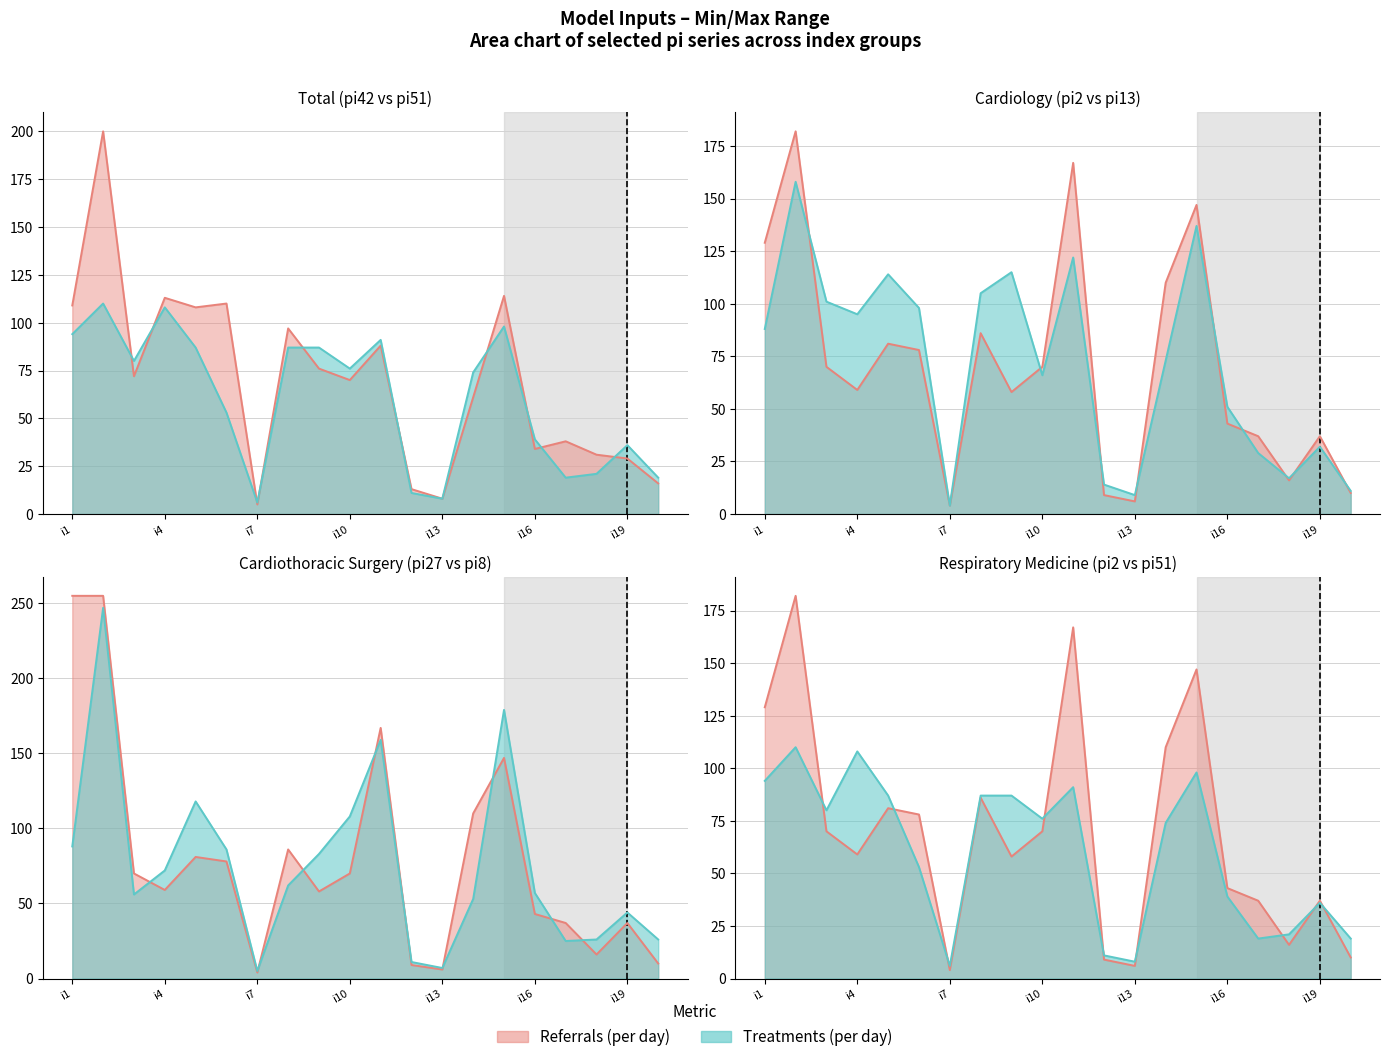

The value of pi13 at i15 is 227. True or false?

False